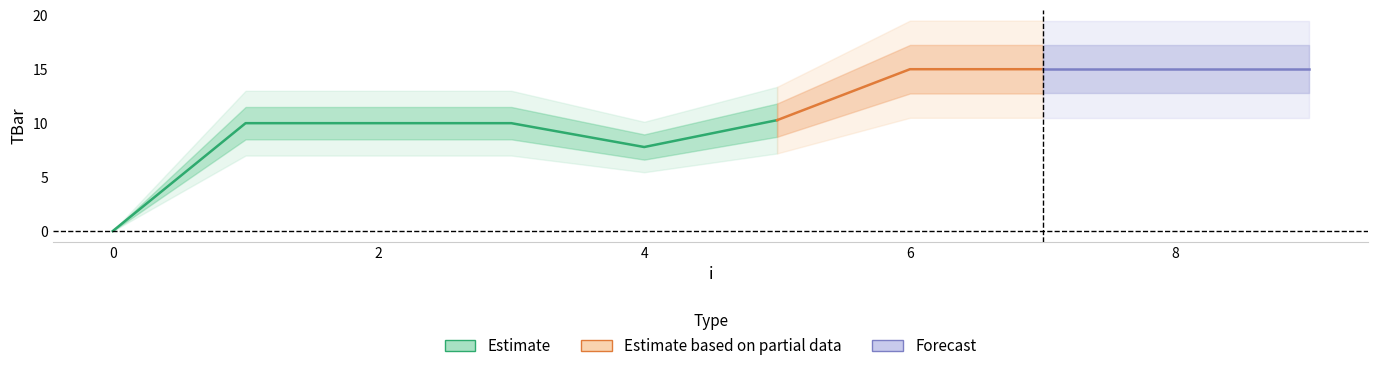

How many interior local valleys (lower than both neighbors) does the data have?

1